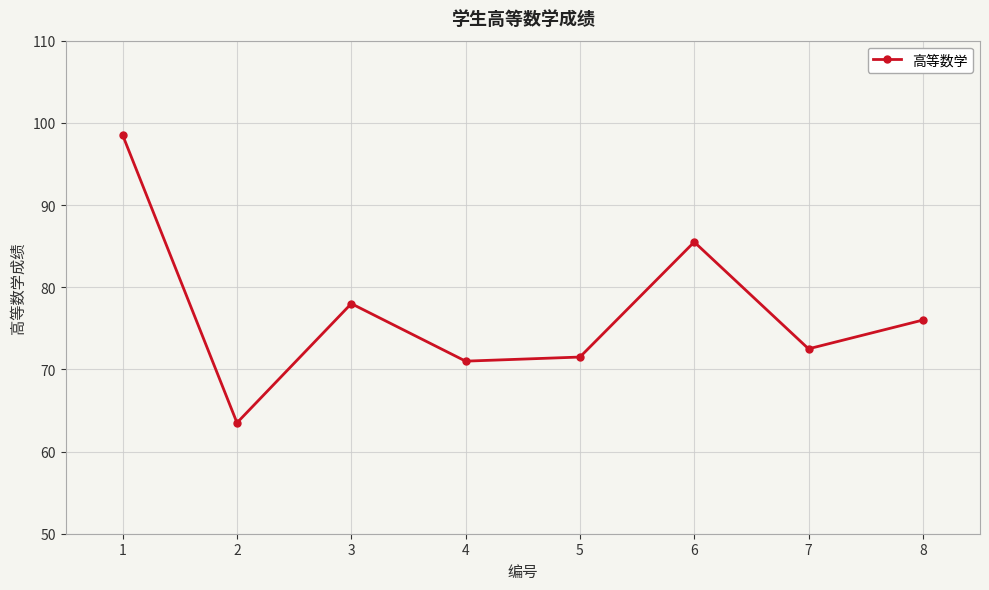

What is the ratio of the value at 1 to the value at 5?

1.4